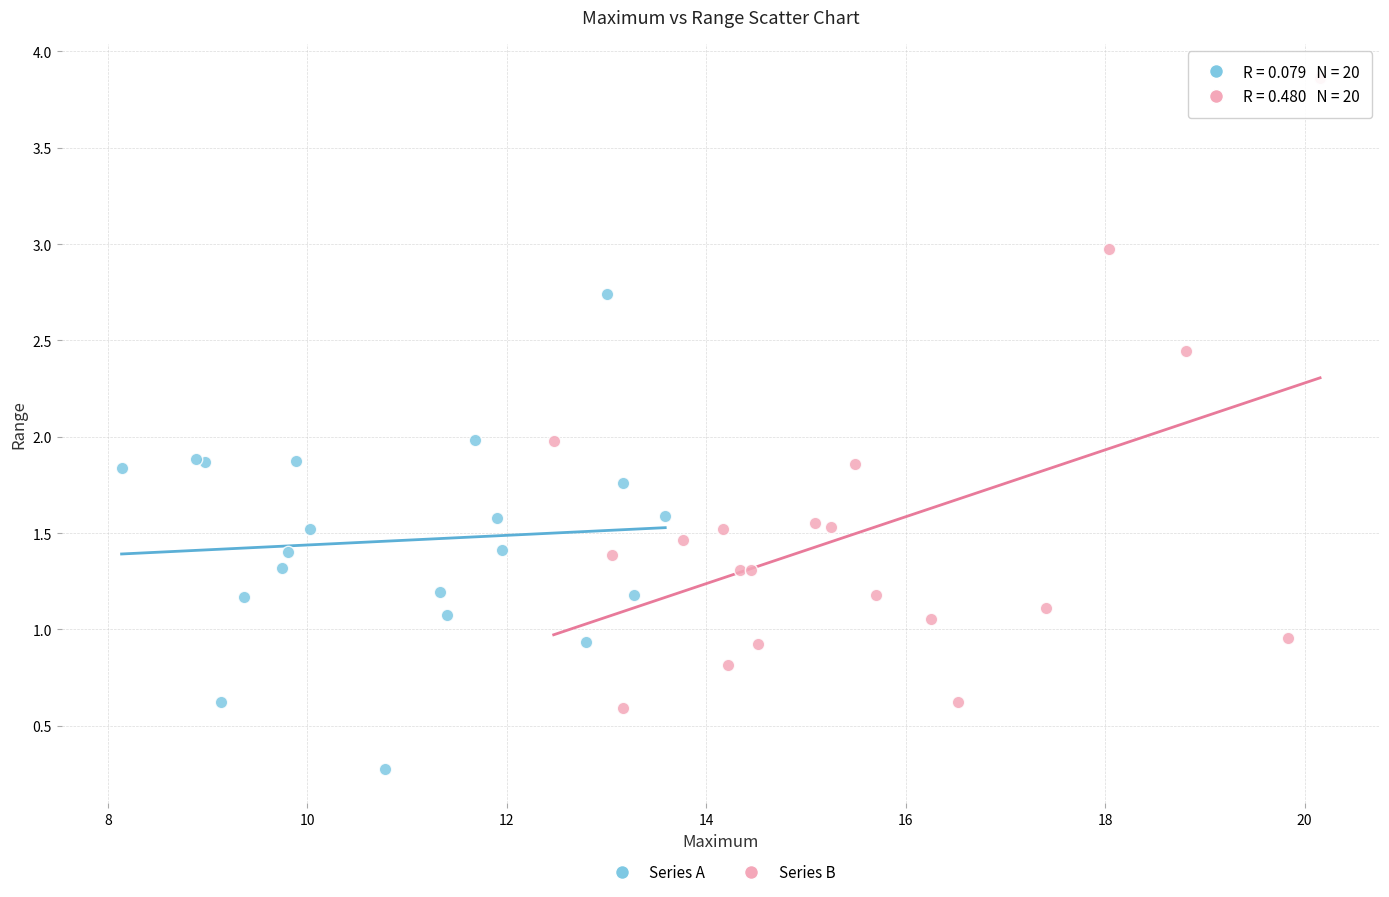

Which series reaches the maximum Y coordinate?

Series B